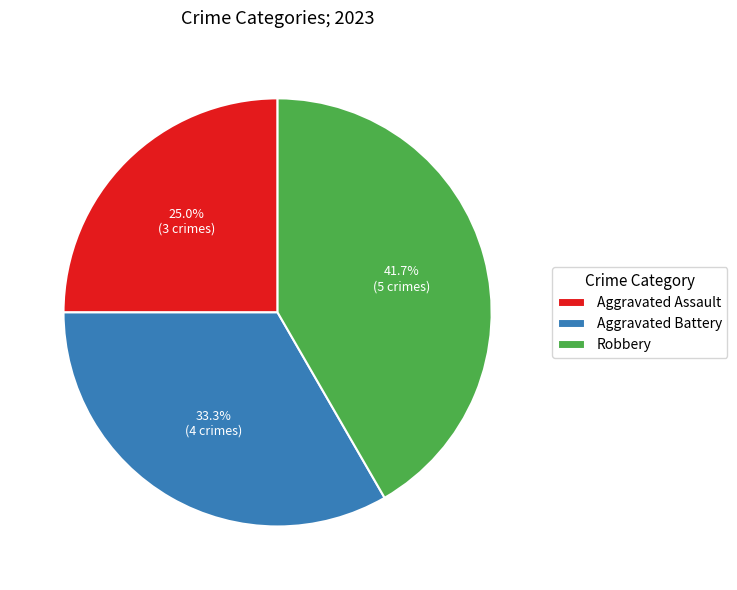

To the nearest percent, what is the difference between the Aggravated Assault and Robbery slice percentages?

17%